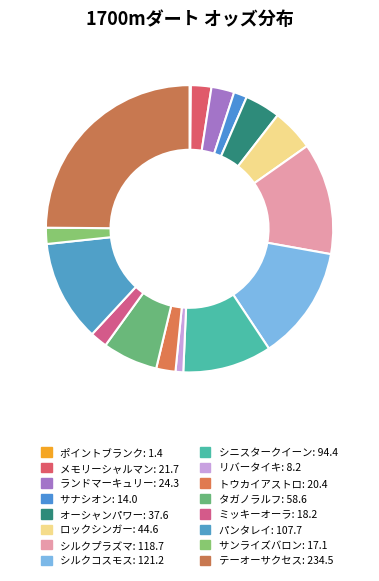

How many segments does this pie chart have?

16